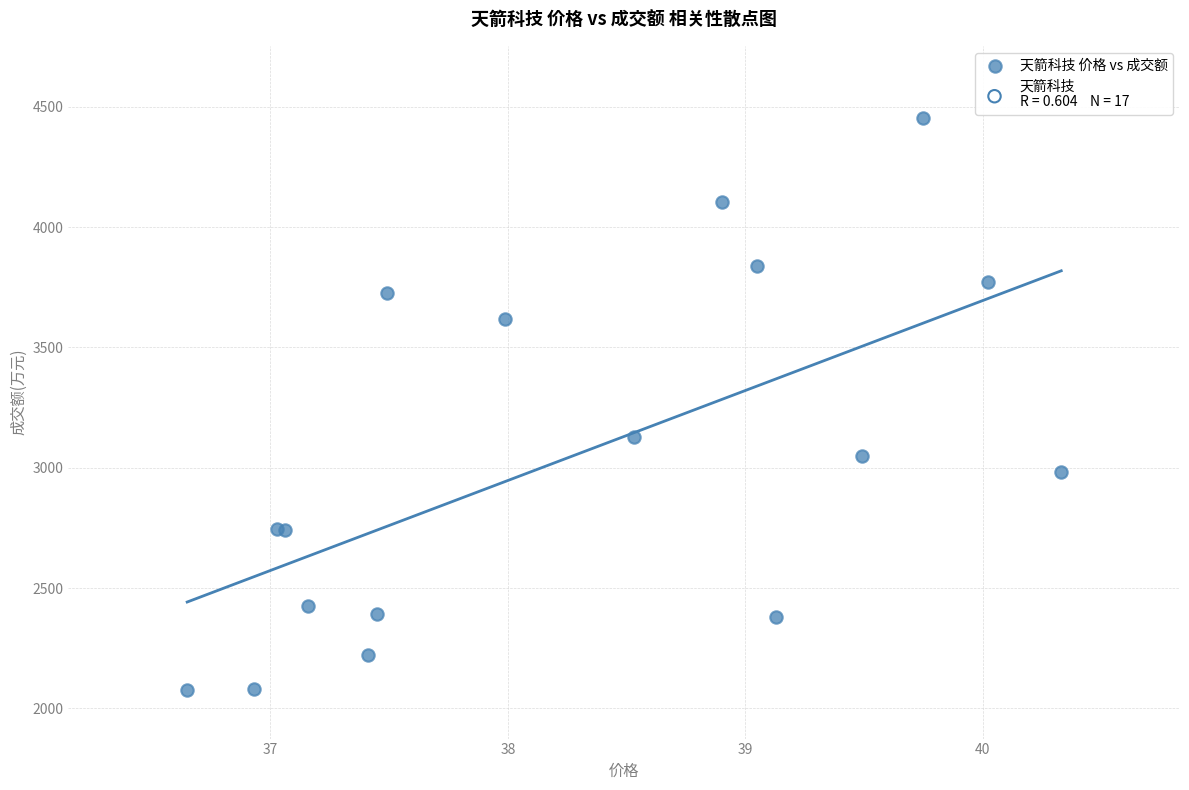

What Y value in the scatter plot is closest to 3264?

3127